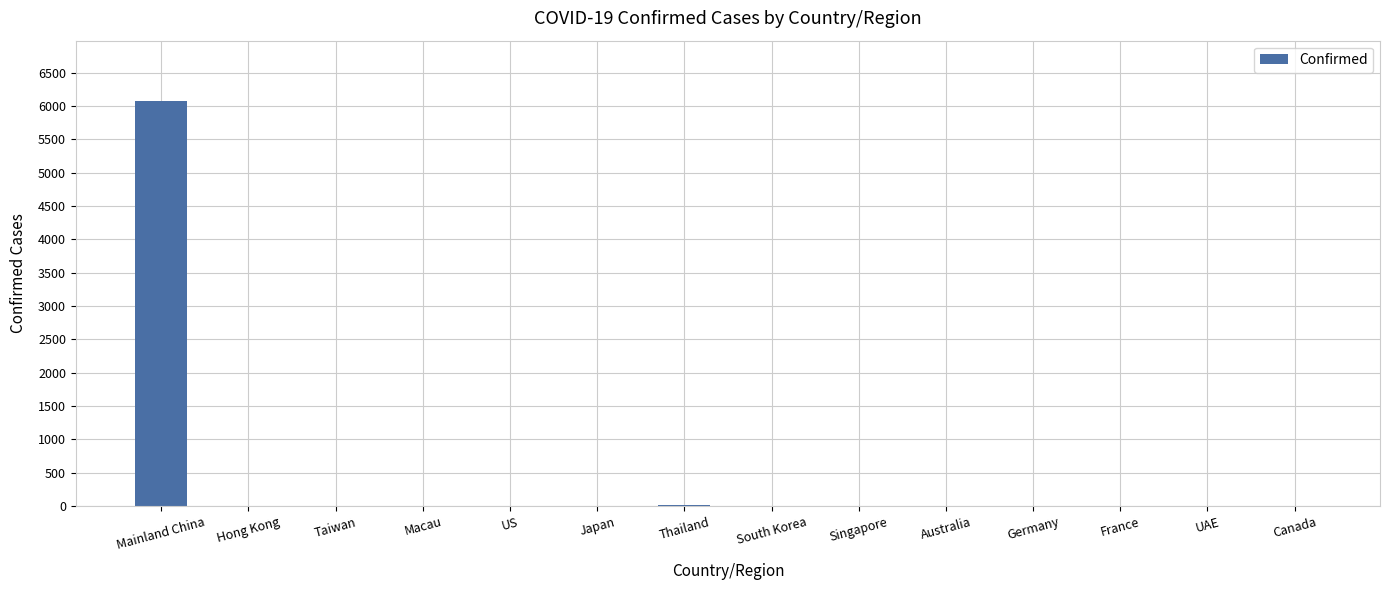

Is it true that the value at Japan is 7?

True